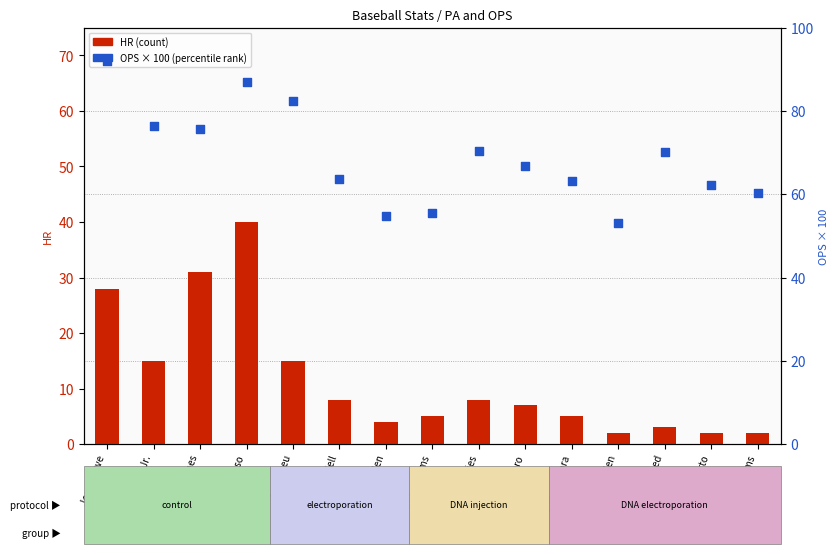

Which series contains the highest Y value?

OPS×100